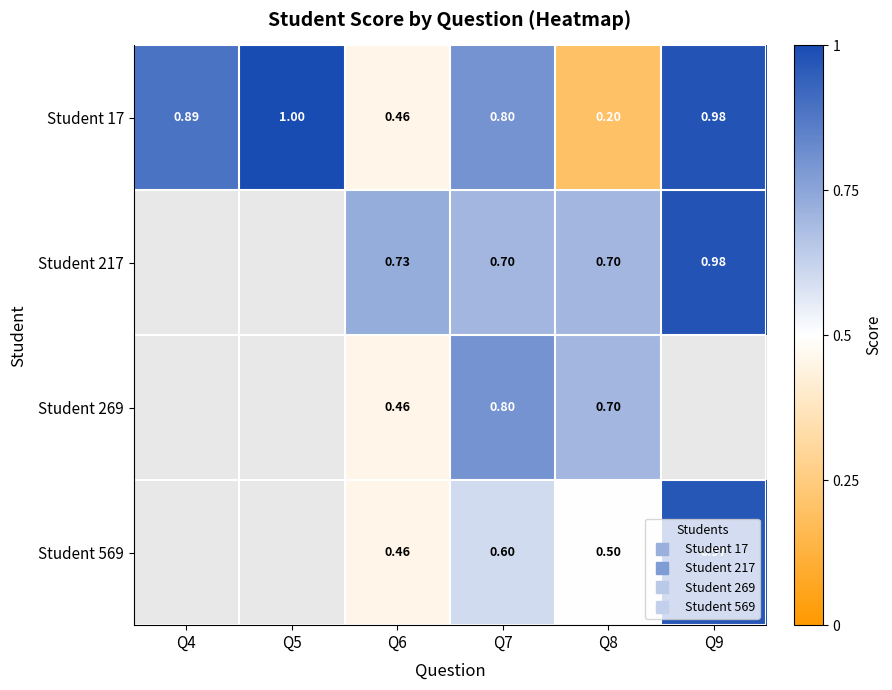

What value does the Student 17 series have at Q4?

0.9